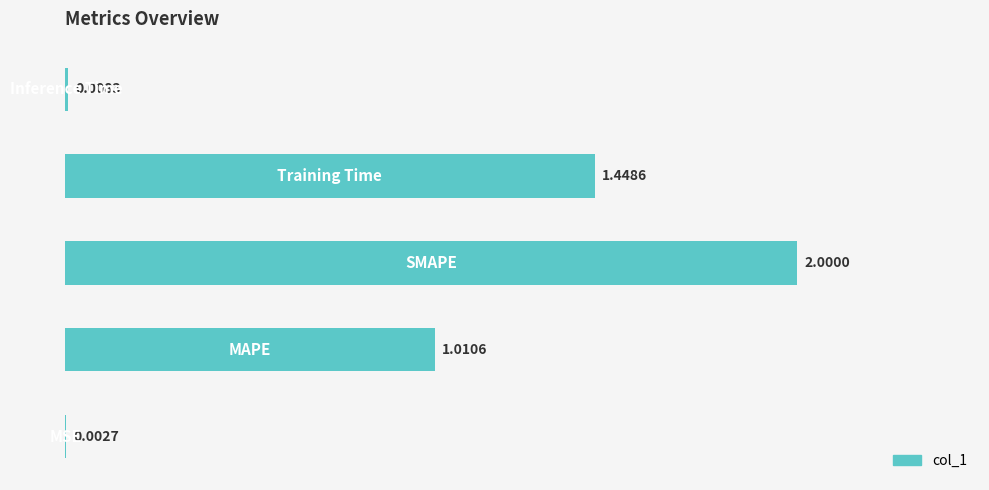

What is the maximum value shown in the chart?

2.0